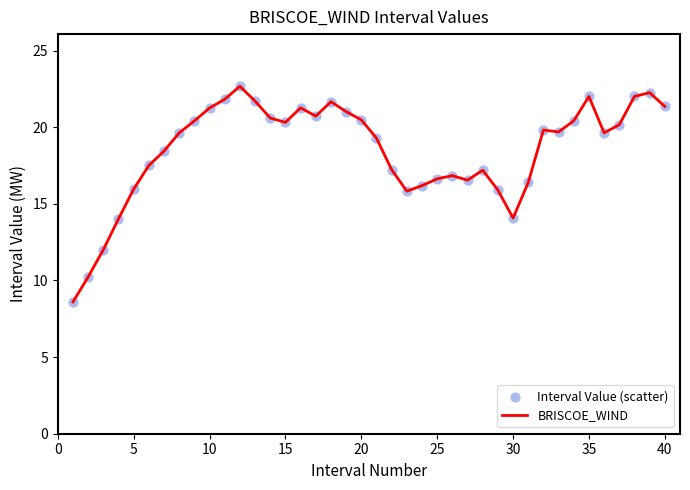

What is the smallest value displayed?

8.6